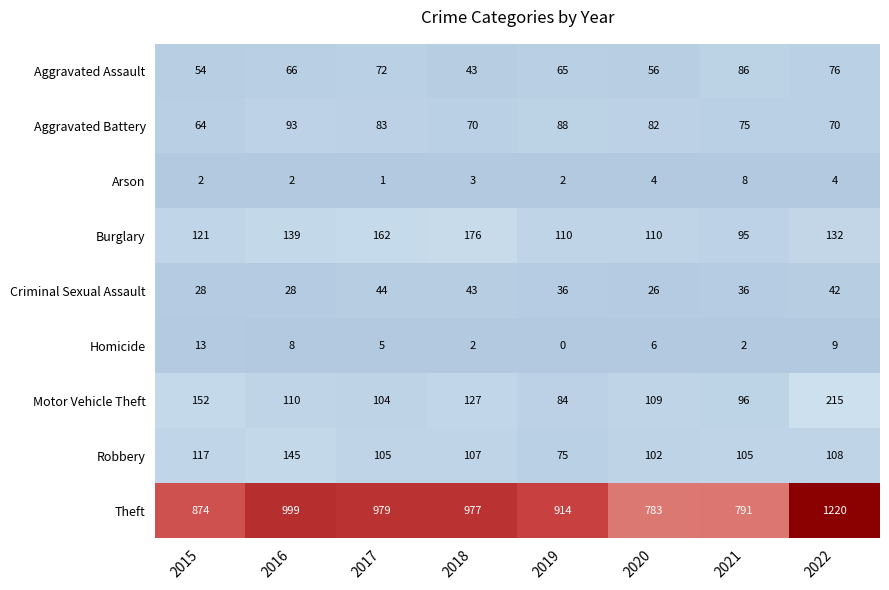

What is the difference between the Robbery values at 2018 and 2016?

38